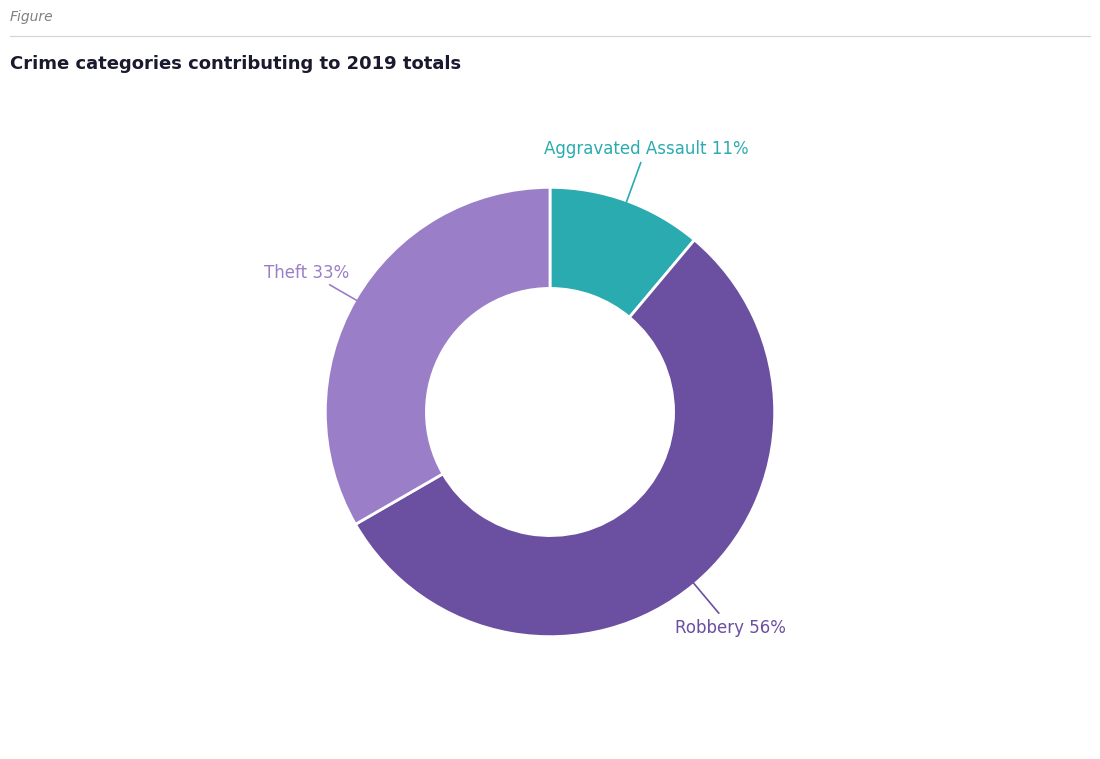

To the nearest percent, what is the average slice percentage?

33%